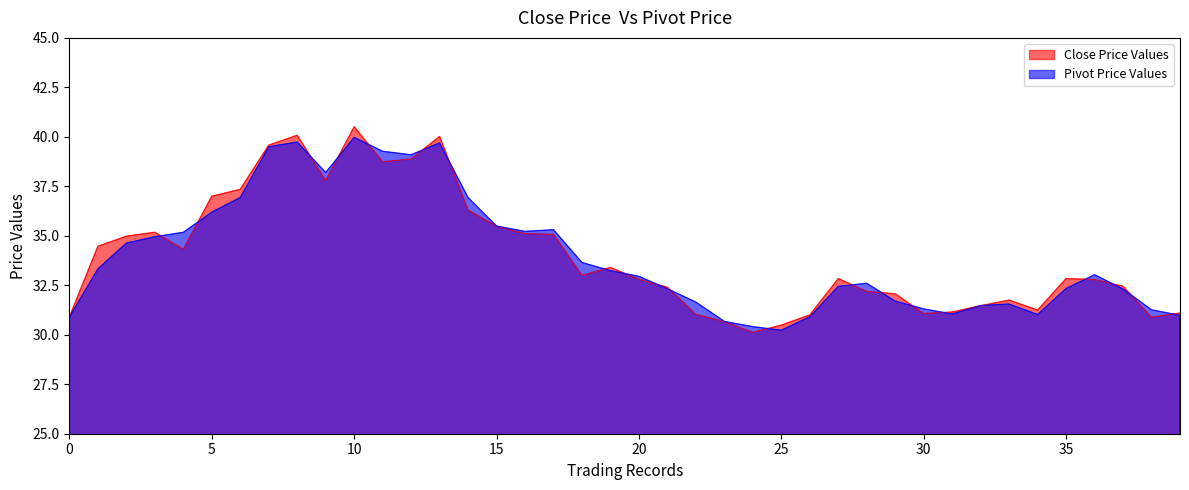

Rank the series at 5 from highest to lowest value.

Close Price Values, Pivot Price Values